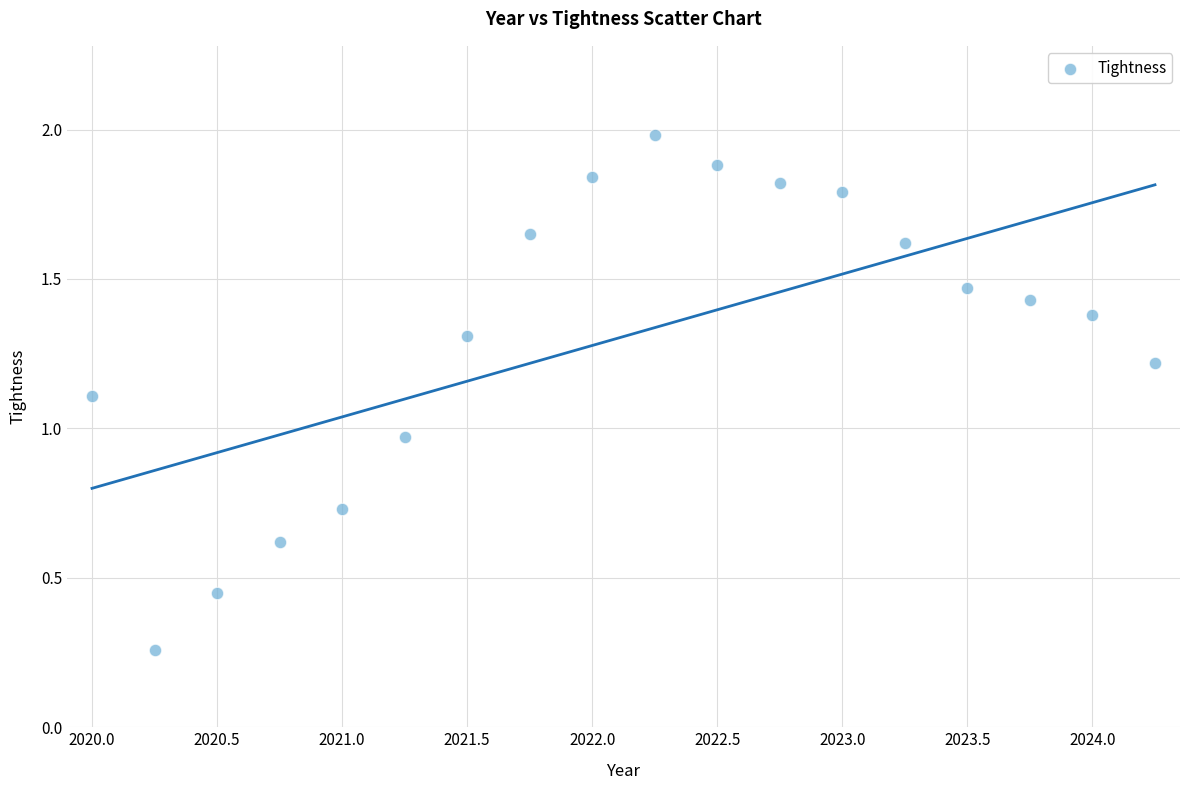

What is the range of X values (max minus min)?

4.2